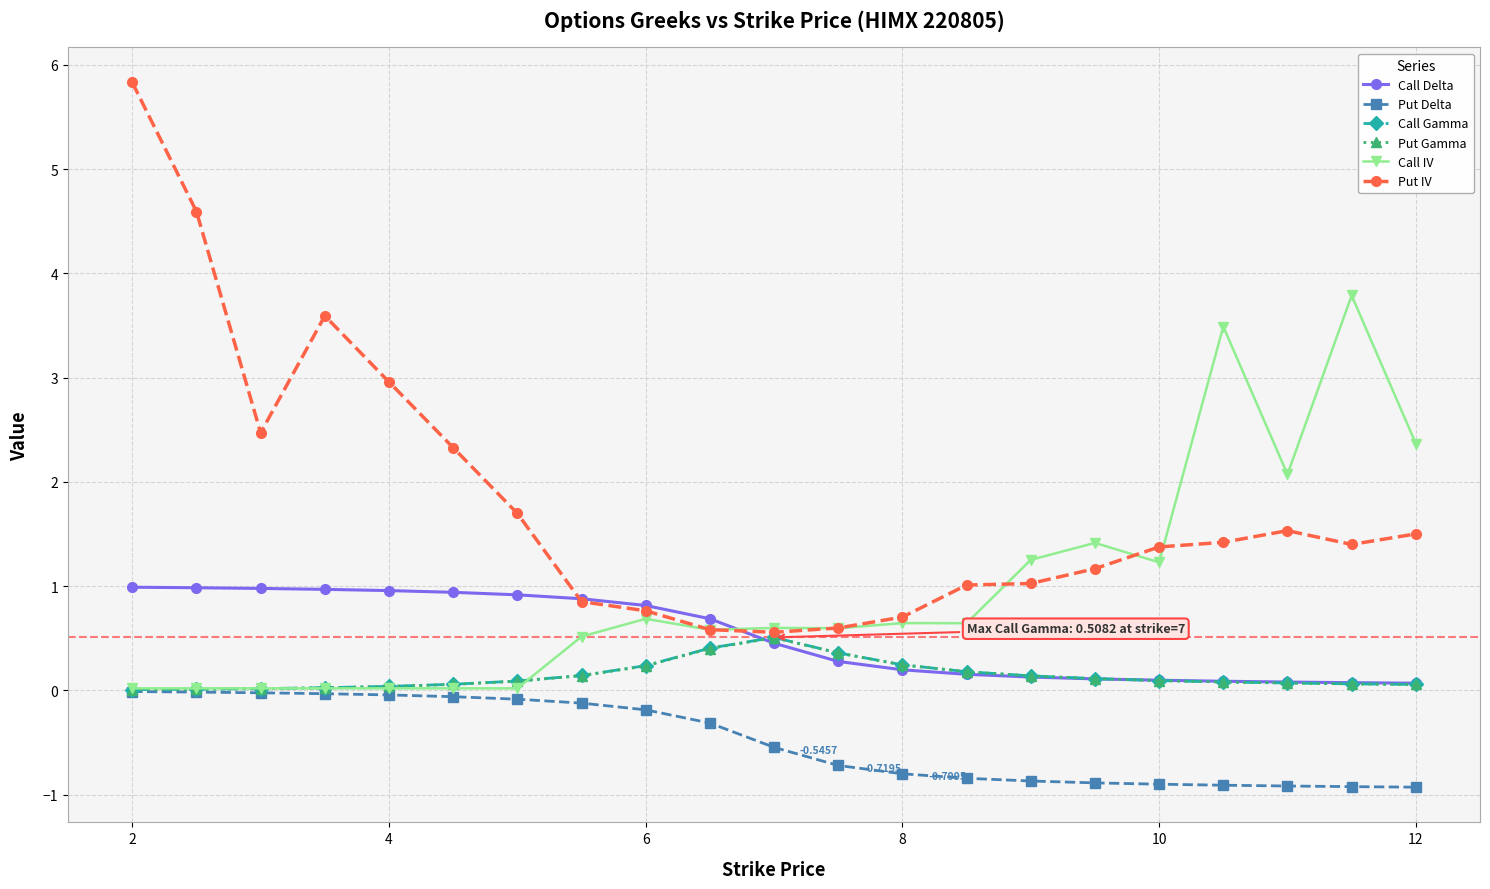

Which series has the widest spread of values?

Put IV